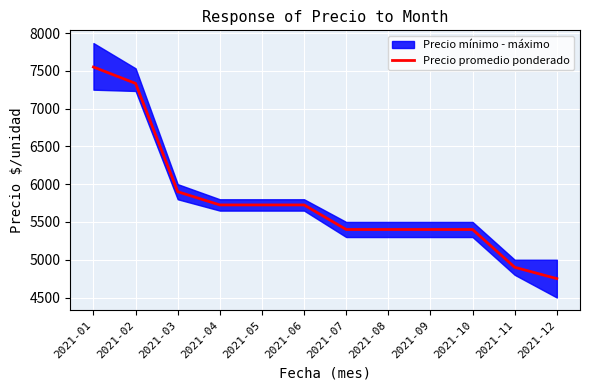

What is the change in value from 2021-01 to 2021-12?

-2800